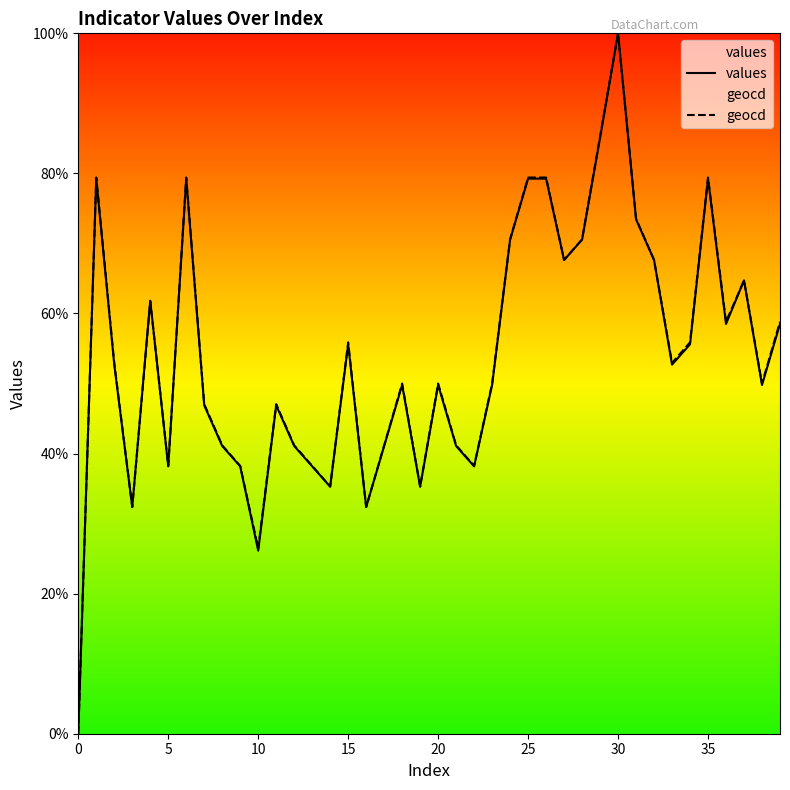

What is the average value of the geocd series?

54.2